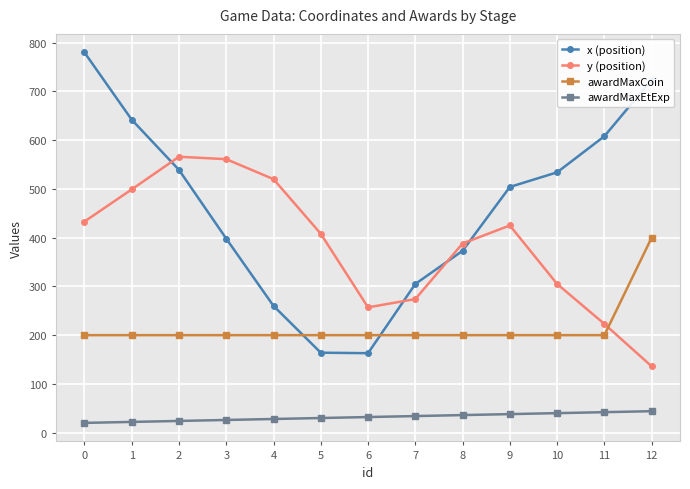

What is the minimum value for awardMaxCoin?

200